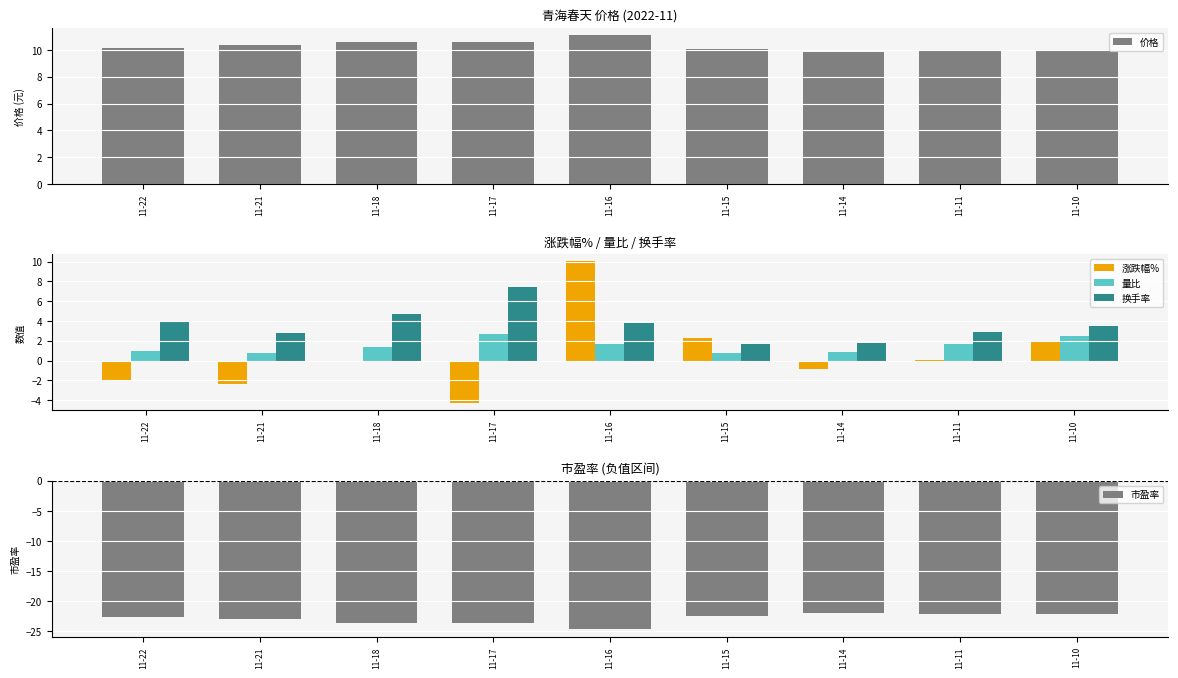

Reading left to right, list all the values displayed in this chart.

价格: 11-22=10.1	11-21=10.3	11-18=10.6	11-17=10.6	11-16=11.1	11-15=10.1	11-14=9.9	11-11=9.9	11-10=9.9
涨跌幅%: 11-22=-2.0	11-21=-2.4	11-18=-0.2	11-17=-4.3	11-16=10.0	11-15=2.2	11-14=-0.9	11-11=0.1	11-10=1.9
量比: 11-22=1.0	11-21=0.7	11-18=1.4	11-17=2.7	11-16=1.7	11-15=0.8	11-14=0.9	11-11=1.6	11-10=2.5
换手率: 11-22=4.0	11-21=2.8	11-18=4.8	11-17=7.5	11-16=3.8	11-15=1.7	11-14=1.8	11-11=2.9	11-10=3.5
市盈率: 11-22=-22.5	11-21=-23.0	11-18=-23.6	11-17=-23.6	11-16=-24.7	11-15=-22.4	11-14=-21.9	11-11=-22.1	11-10=-22.1